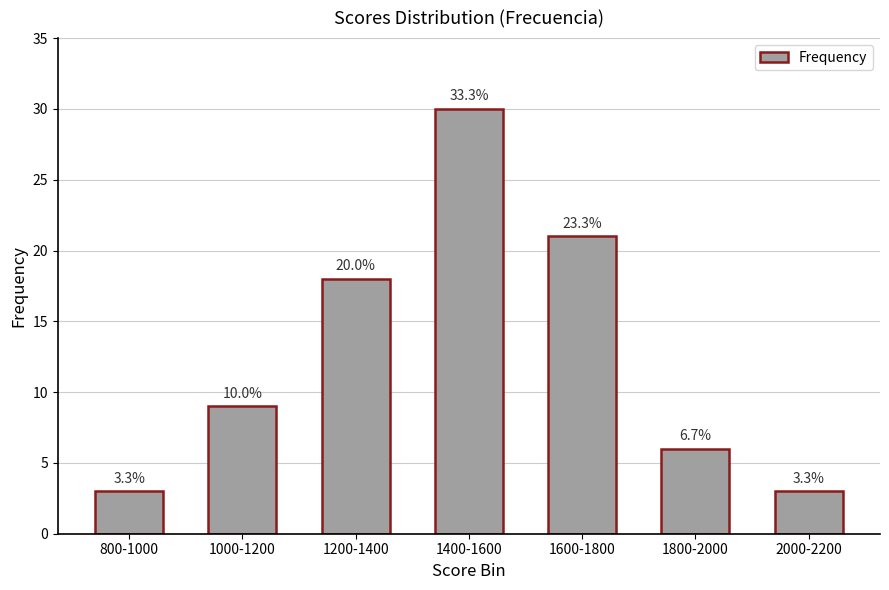

Is it true that the value at 800-1000 is 2?

False